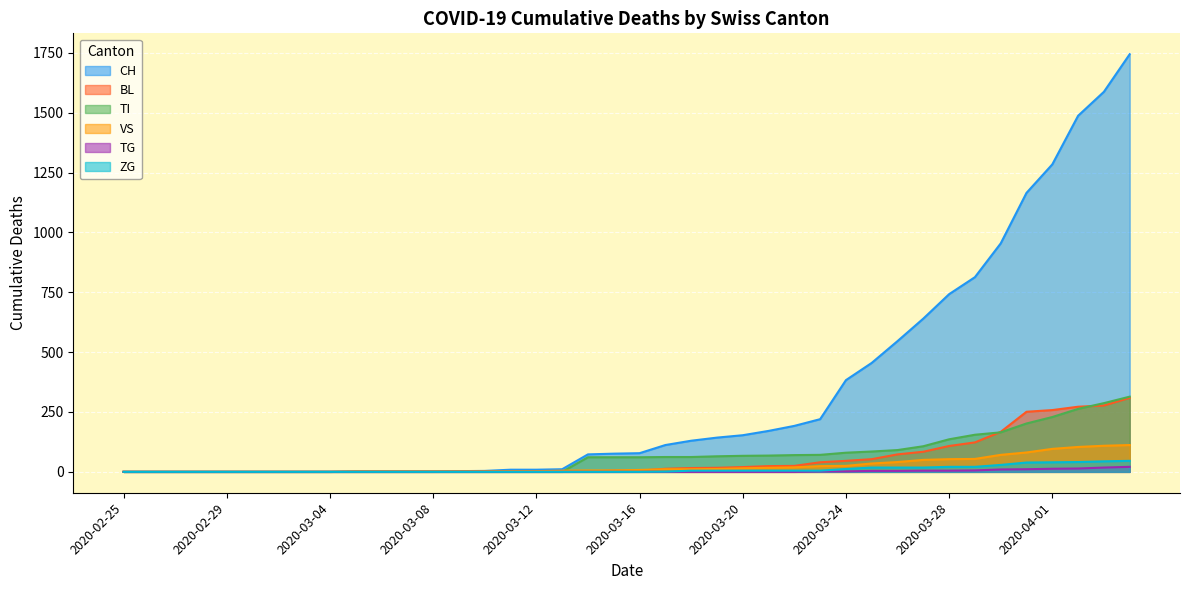

At which label does TI reach its minimum?

2020-02-25